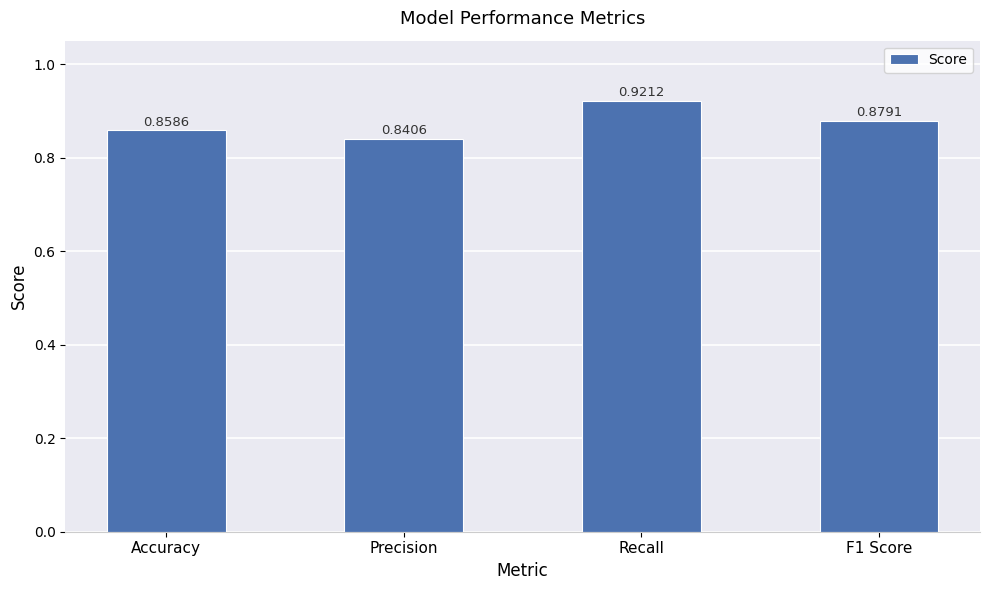

Which has a higher value, Precision or F1 Score?

F1 Score